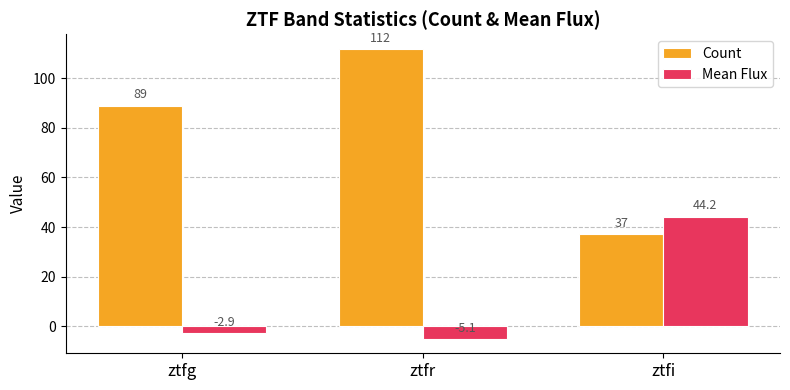

What is the label of the 1st bar from the right?

ztfi